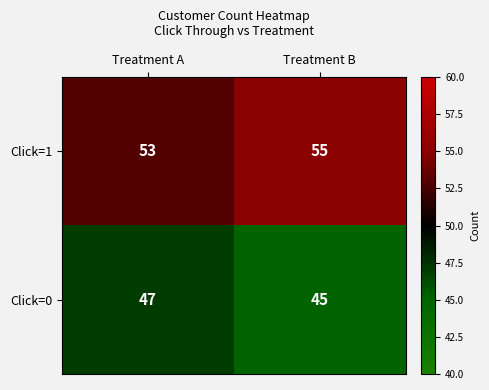

At which category does the chart reach its minimum across all series?

Treatment B